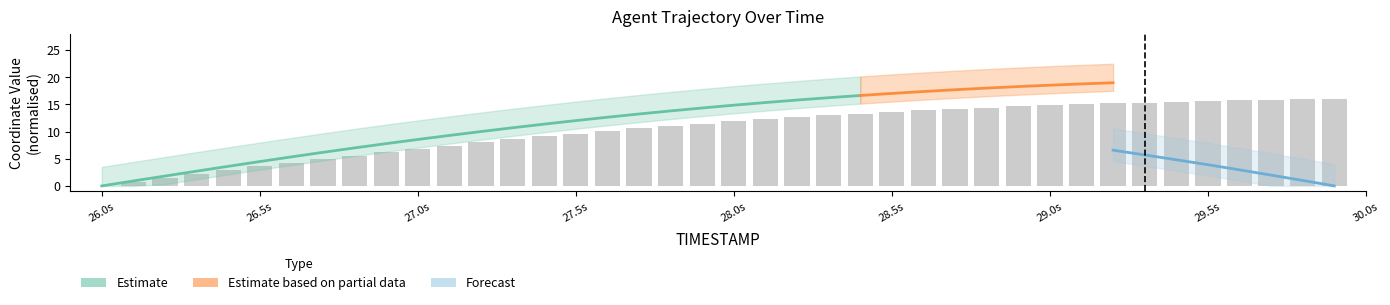

What is the difference between the maximum and minimum values?

16.0